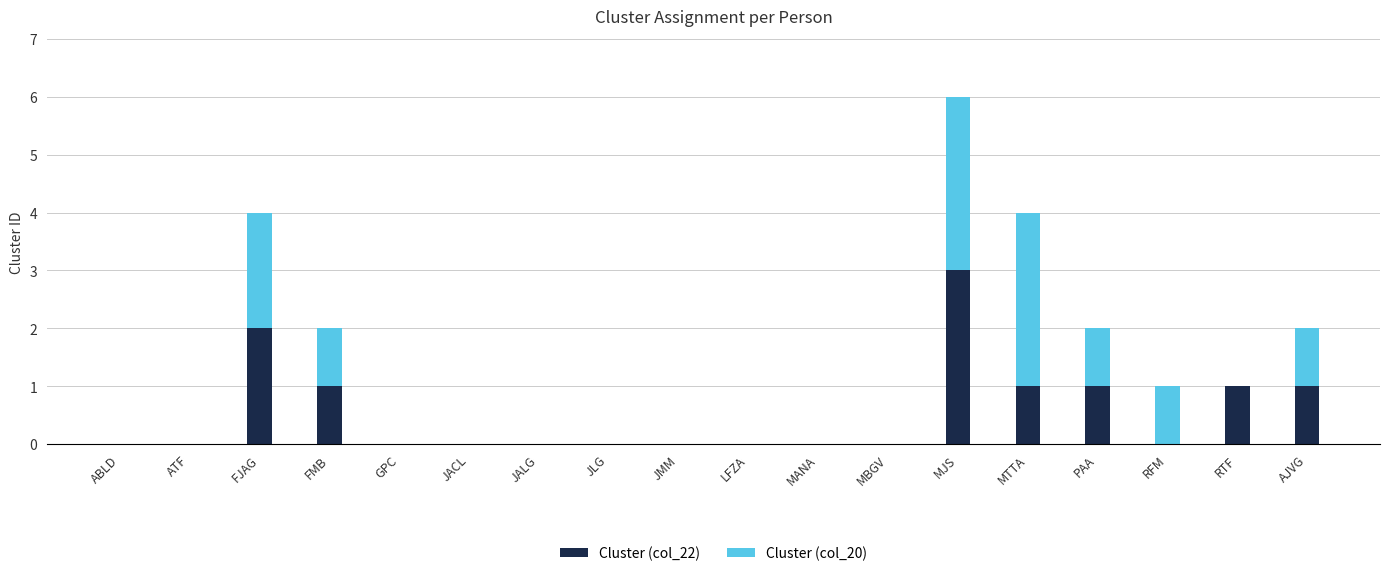

Are the bars horizontal?

No